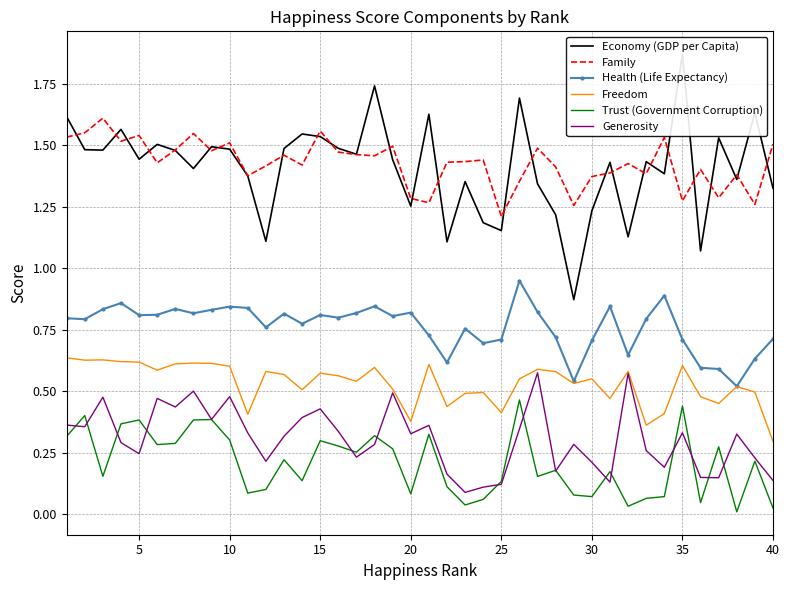

What are all the series names shown in the legend?

Economy (GDP per Capita), Family, Health (Life Expectancy), Freedom, Trust (Government Corruption), Generosity